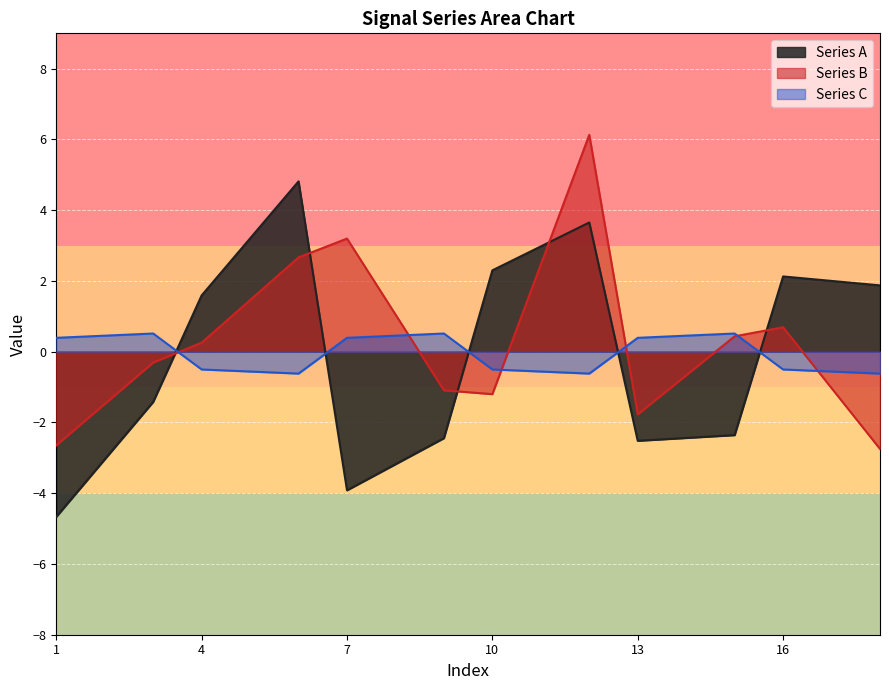

Which series has the widest spread of values?

Series A